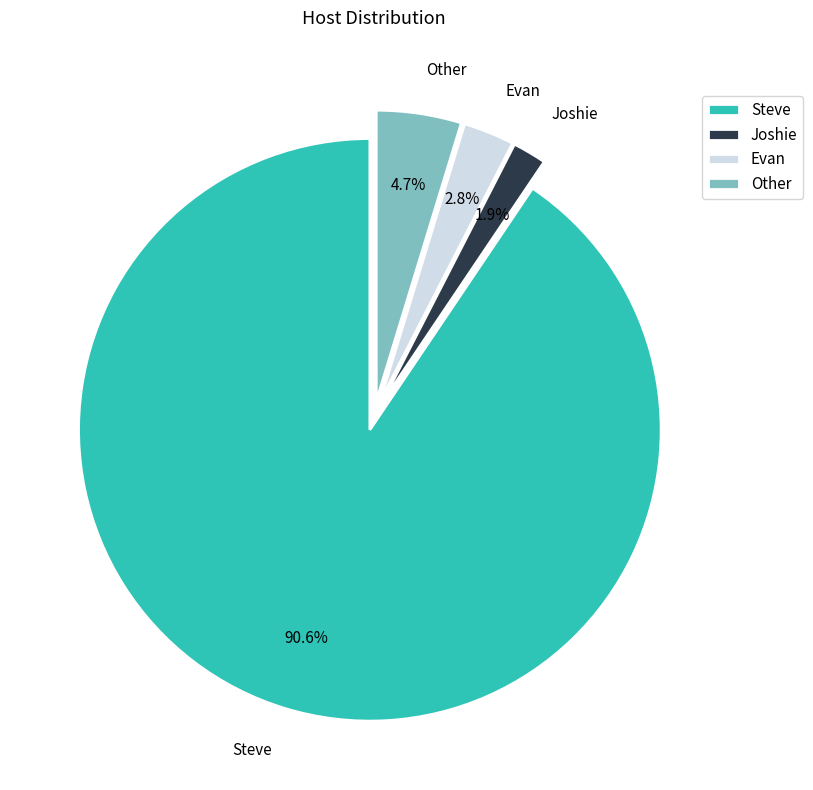

To the nearest percent, what is the difference between the largest and smallest slice percentages?

89%